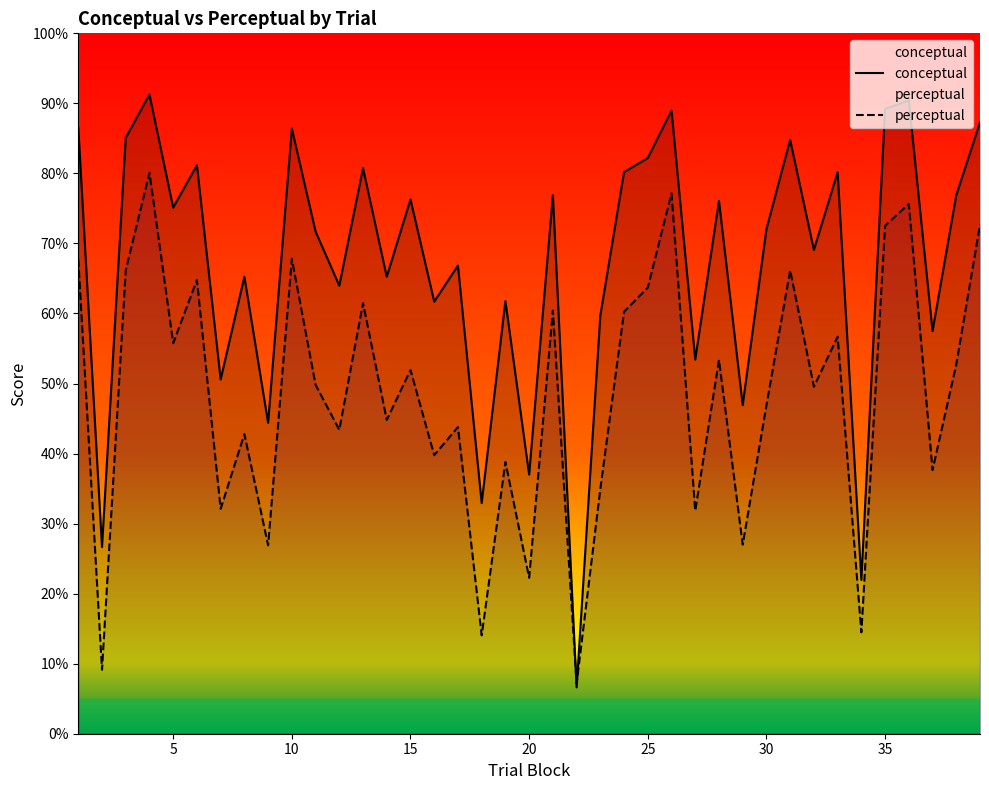

Which series has the largest range (max minus min)?

conceptual